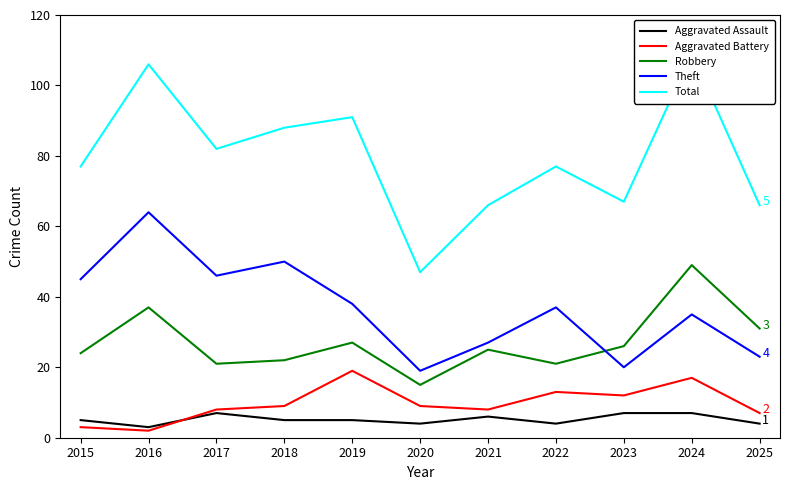

In Robbery, how many points are higher than both neighbors (excluding endpoints)?

4